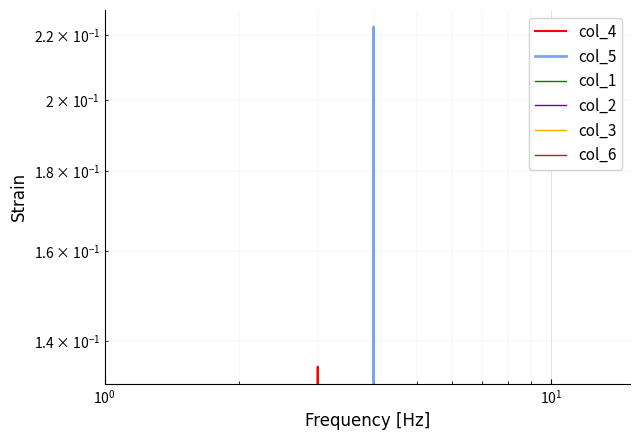

True or false: col_3 and col_5 intersect in this chart.

False